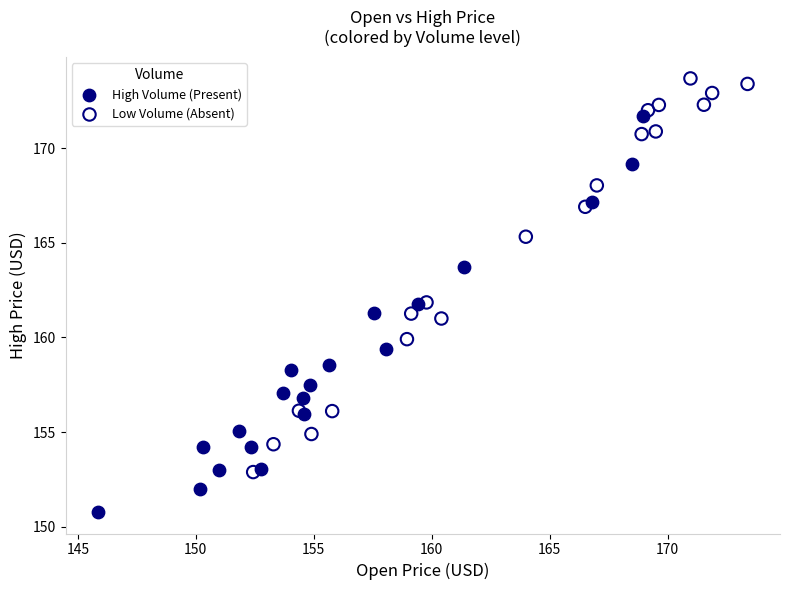

What are all the series names shown in the legend?

High Volume (Present), Low Volume (Absent)